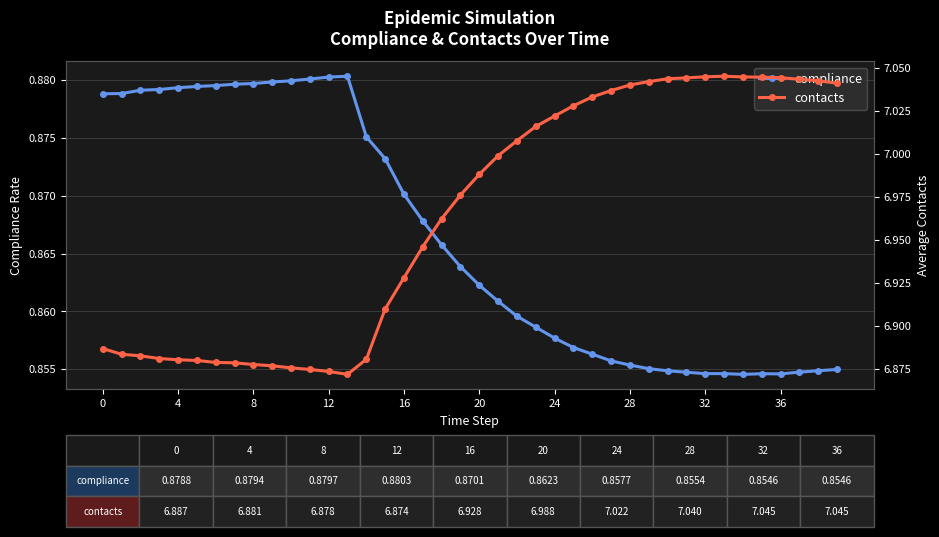

True or false: compliance has more than 1 interior local peaks.

True